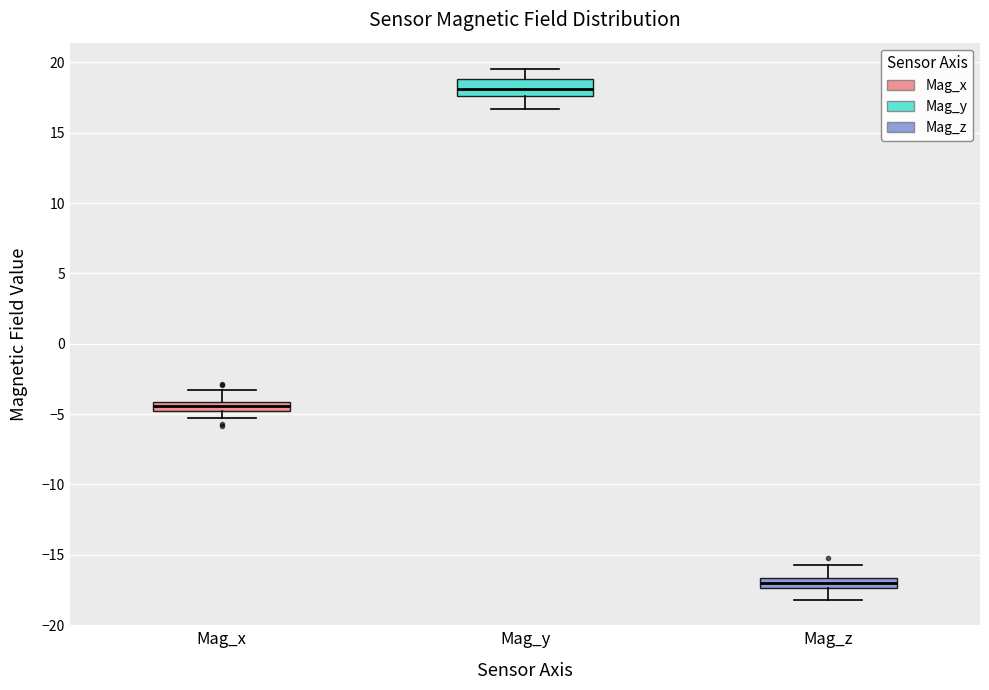

Which box has the highest median line?

Mag_y